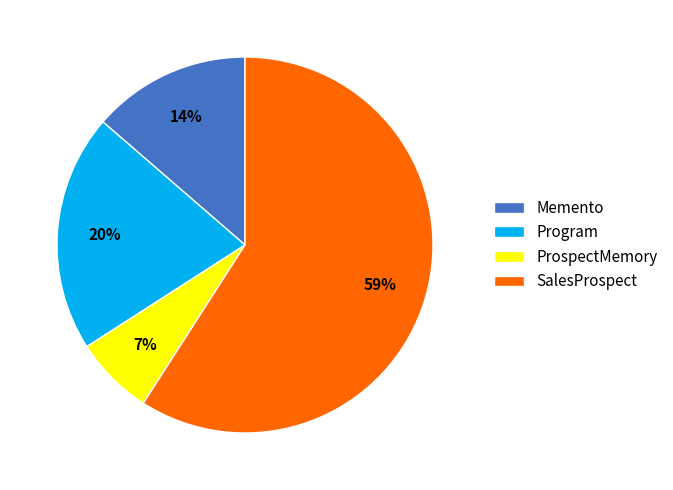

The ProspectMemory slice represents 15% of the pie. True or false?

False